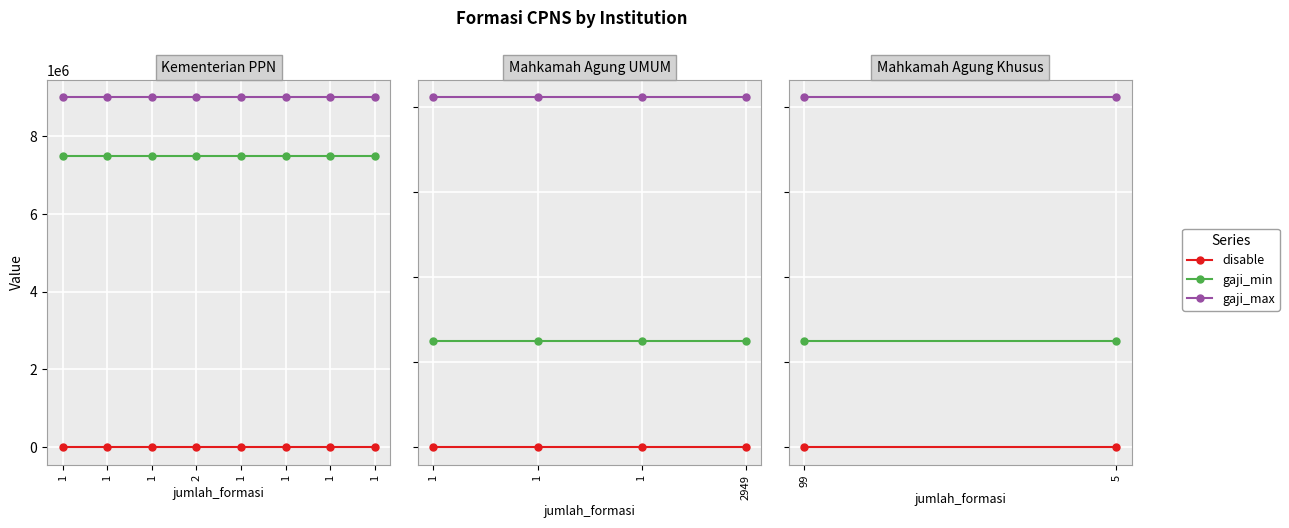

What are all the series names shown in the legend?

disable, gaji_min, gaji_max